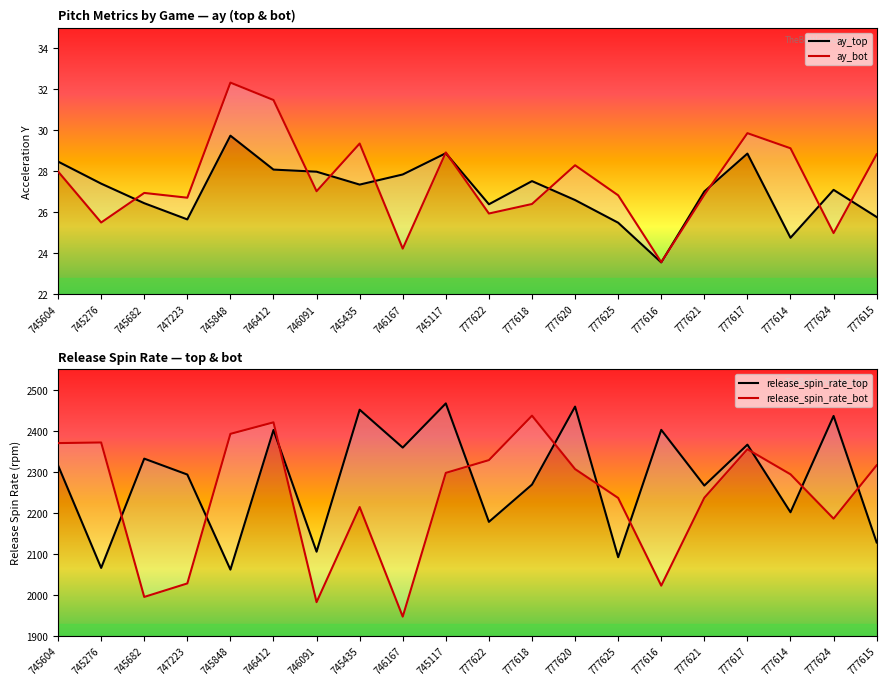

True or false: ay_bot has more than 2 points higher than both neighbors.

True